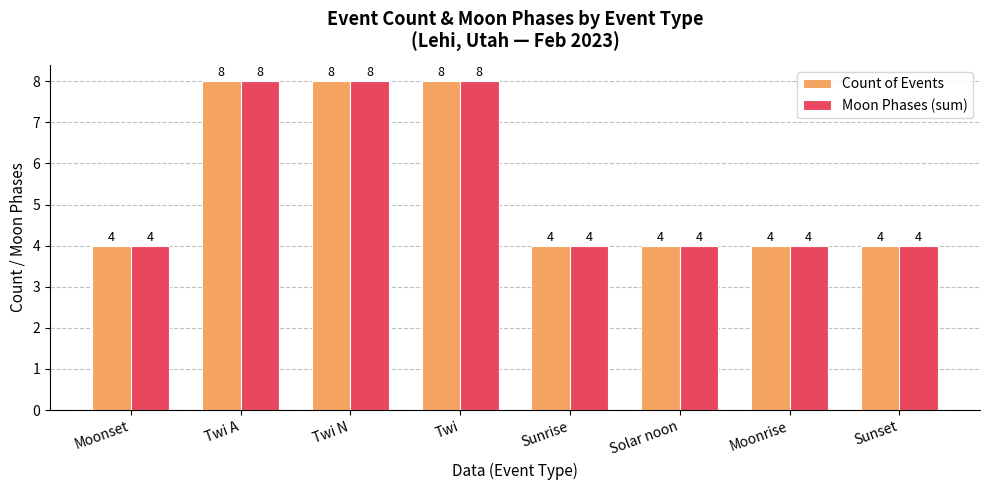

What is the highest value of the Moon Phases (sum) series?

8